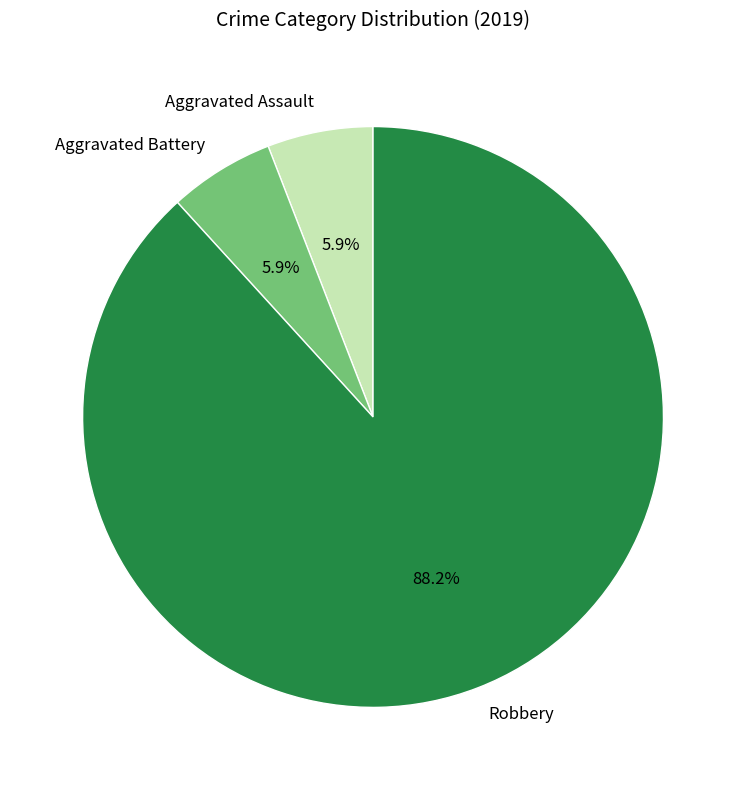

Between Aggravated Assault and Robbery, which is larger?

Robbery